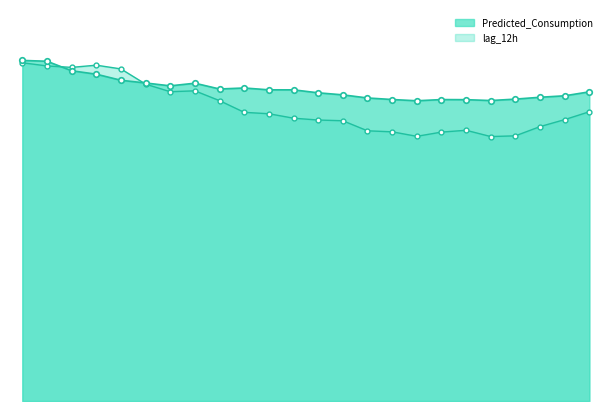

How many data points does each series have?

24